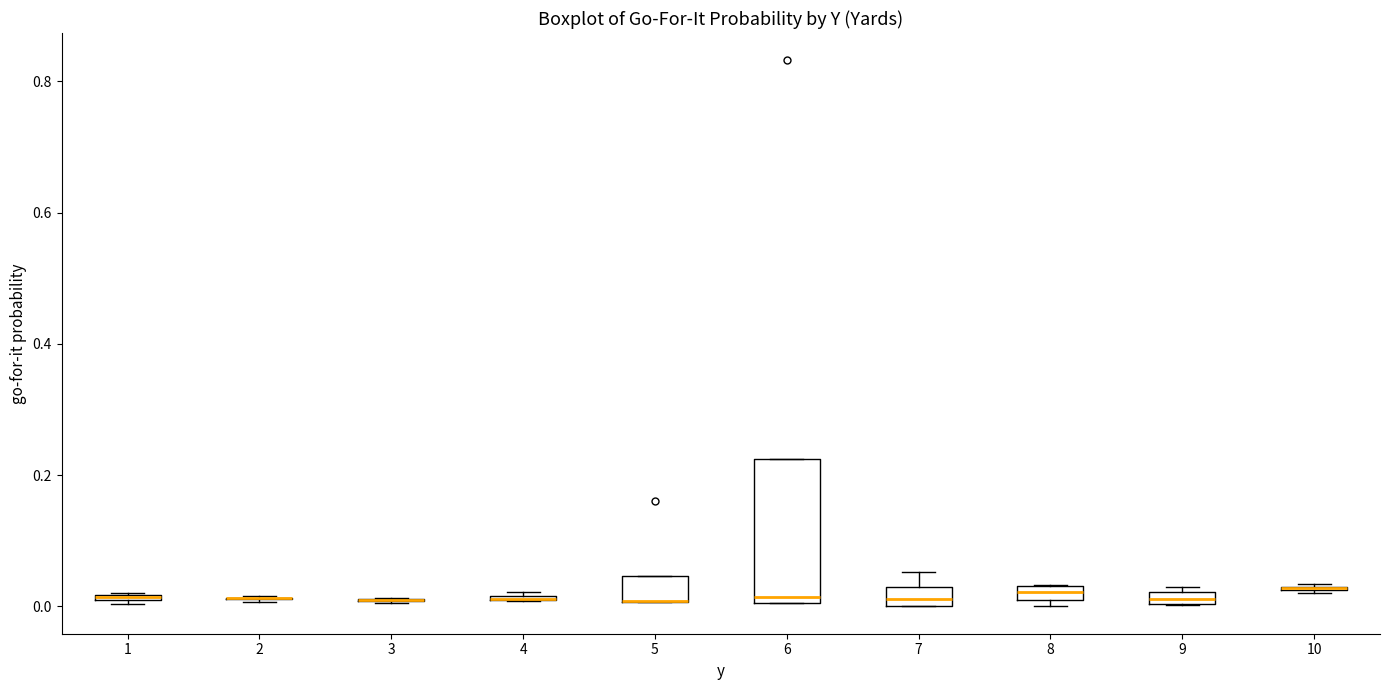

Comparing the boxes themselves (not the whiskers), which one is the tallest?

6